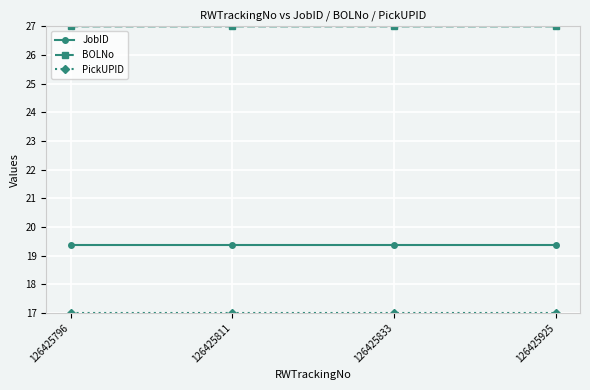

What is the maximum value shown in the chart?

27.0